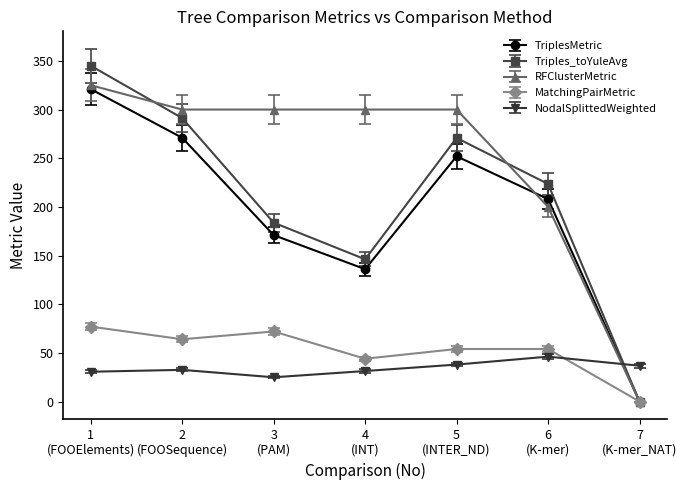

How many categories are shown in the chart?

7